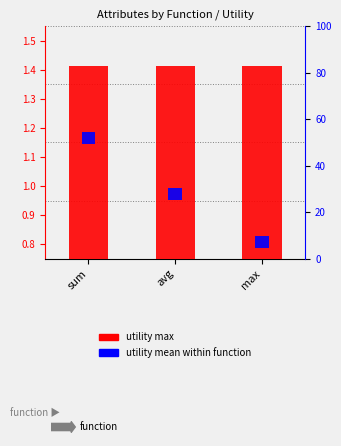

The value of utility max at avg is 1.4. True or false?

True